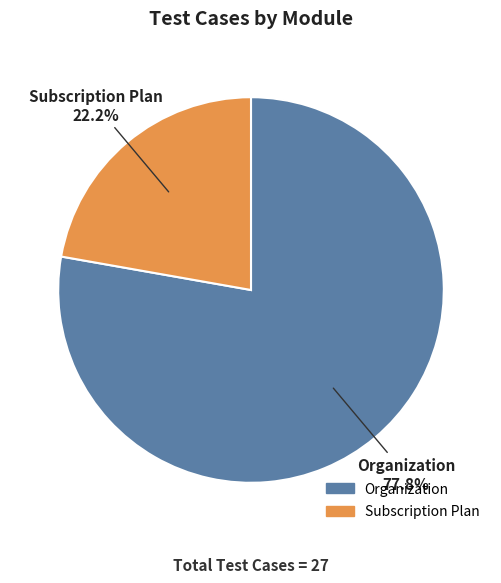

Which category accounts for the majority?

Organization